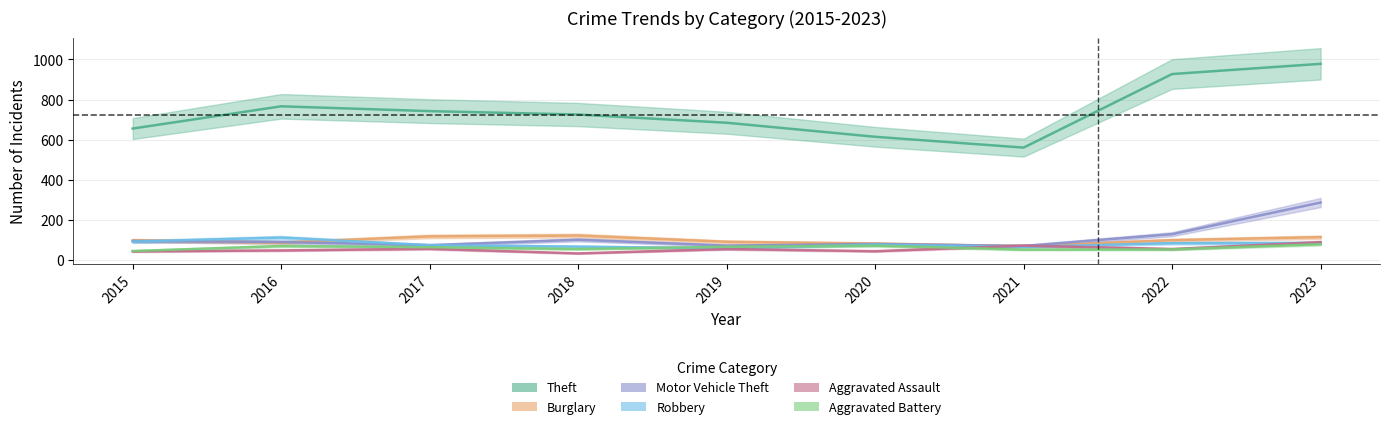

The Aggravated Battery series shows 85 at 2017. True or false?

False